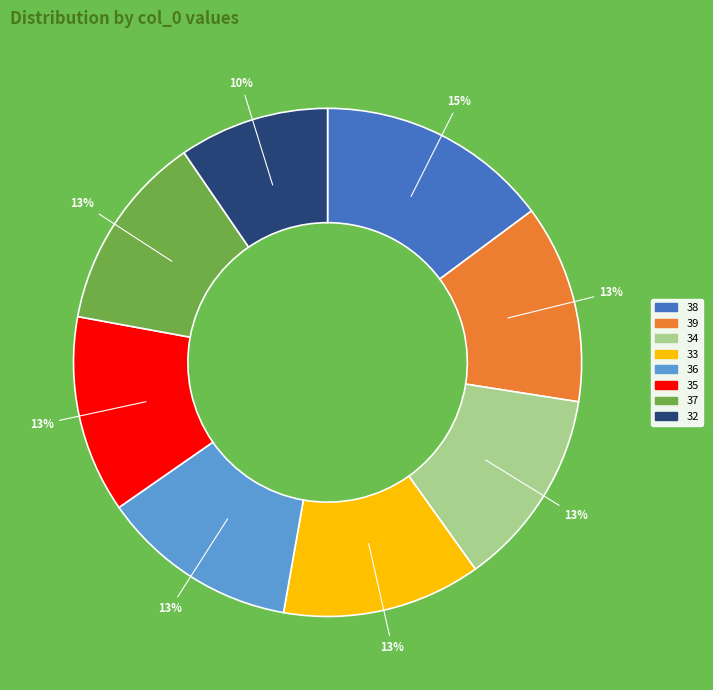

Does any single category account for the majority?

No